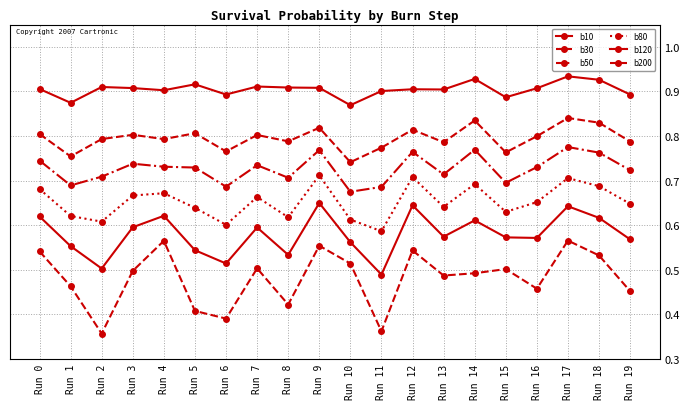

How many categories are shown in the chart?

20